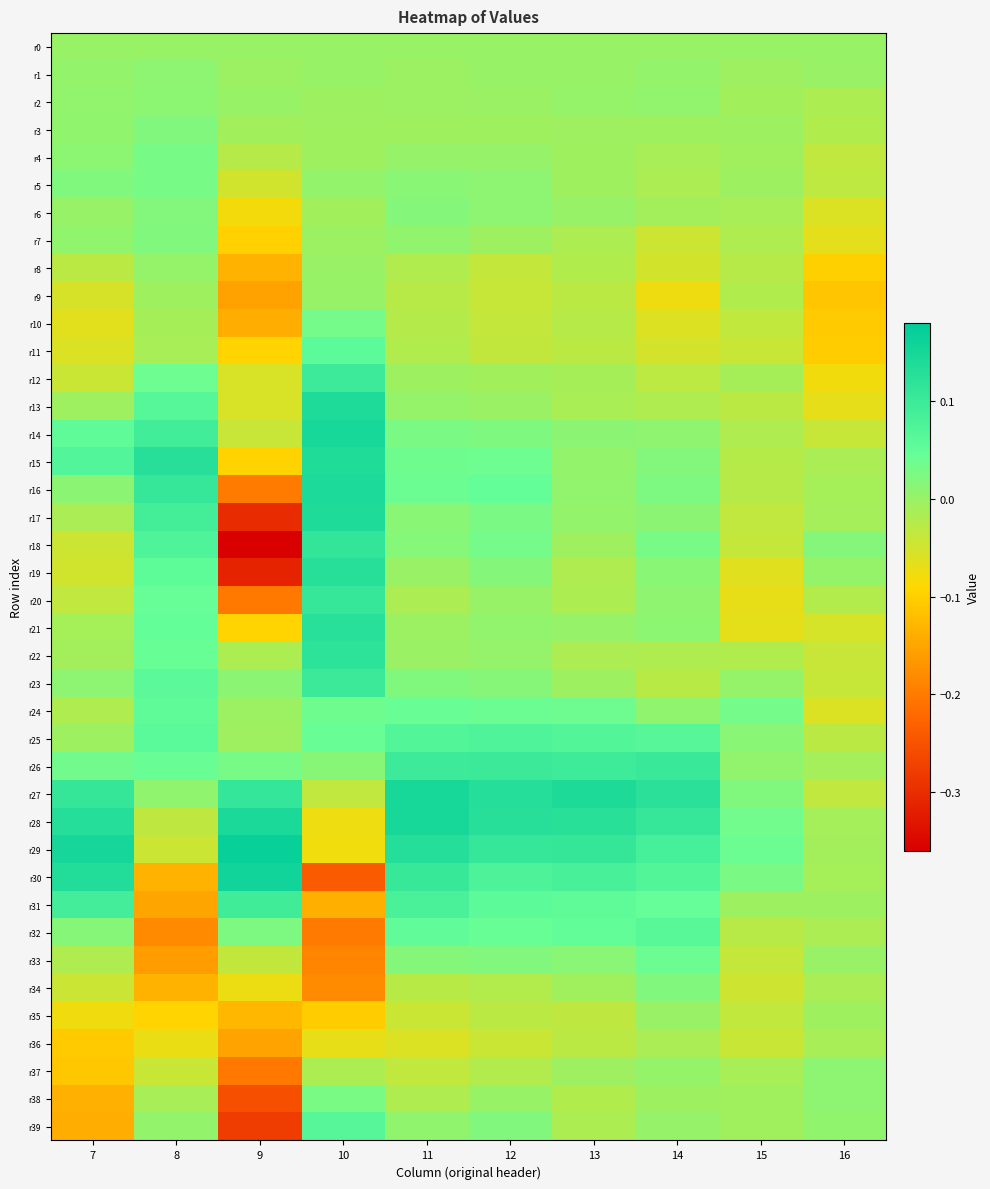

Reading left to right, what are all the values shown in this chart?

r0: 7=0.0	8=0.0	9=0.0	10=0.0	11=0.0	12=0.0	13=0.0	14=0.0	15=0.0	16=0.0
r1: 7=0.0	8=0.0	9=-0.0	10=0.0	11=-0.0	12=0.0	13=-0.0	14=0.0	15=-0.0	16=-0.0
r2: 7=0.0	8=0.0	9=0.0	10=-0.0	11=-0.0	12=-0.0	13=0.0	14=0.0	15=-0.0	16=-0.0
r3: 7=0.0	8=0.0	9=-0.0	10=-0.0	11=-0.0	12=-0.0	13=-0.0	14=-0.0	15=-0.0	16=-0.0
r4: 7=0.0	8=0.0	9=-0.0	10=-0.0	11=0.0	12=0.0	13=-0.0	14=-0.0	15=-0.0	16=-0.0
r5: 7=0.0	8=0.0	9=-0.0	10=0.0	11=0.0	12=0.0	13=-0.0	14=-0.0	15=-0.0	16=-0.0
r6: 7=0.0	8=0.0	9=-0.1	10=-0.0	11=0.0	12=0.0	13=0.0	14=-0.0	15=-0.0	16=-0.1
r7: 7=0.0	8=0.0	9=-0.1	10=-0.0	11=0.0	12=-0.0	13=-0.0	14=-0.0	15=-0.0	16=-0.1
r8: 7=-0.0	8=0.0	9=-0.1	10=-0.0	11=-0.0	12=-0.0	13=-0.0	14=-0.1	15=-0.0	16=-0.1
r9: 7=-0.1	8=-0.0	9=-0.2	10=0.0	11=-0.0	12=-0.0	13=-0.0	14=-0.1	15=-0.0	16=-0.1
r10: 7=-0.1	8=-0.0	9=-0.1	10=0.0	11=-0.0	12=-0.0	13=-0.0	14=-0.1	15=-0.0	16=-0.1
r11: 7=-0.1	8=-0.0	9=-0.1	10=0.1	11=-0.0	12=-0.0	13=-0.0	14=-0.1	15=-0.0	16=-0.1
r12: 7=-0.0	8=0.0	9=-0.1	10=0.1	11=-0.0	12=-0.0	13=-0.0	14=-0.0	15=-0.0	16=-0.1
r13: 7=-0.0	8=0.1	9=-0.1	10=0.1	11=0.0	12=-0.0	13=-0.0	14=-0.0	15=-0.0	16=-0.1
r14: 7=0.1	8=0.1	9=-0.0	10=0.1	11=0.0	12=0.0	13=0.0	14=0.0	15=-0.0	16=-0.0
r15: 7=0.1	8=0.1	9=-0.1	10=0.1	11=0.0	12=0.0	13=0.0	14=0.0	15=-0.0	16=-0.0
r16: 7=0.0	8=0.1	9=-0.2	10=0.1	11=0.0	12=0.0	13=0.0	14=0.0	15=-0.0	16=-0.0
r17: 7=-0.0	8=0.1	9=-0.3	10=0.1	11=0.0	12=0.0	13=0.0	14=0.0	15=-0.0	16=-0.0
r18: 7=-0.0	8=0.1	9=-0.4	10=0.1	11=0.0	12=0.0	13=-0.0	14=0.0	15=-0.0	16=0.0
r19: 7=-0.0	8=0.1	9=-0.3	10=0.1	11=-0.0	12=0.0	13=-0.0	14=0.0	15=-0.1	16=0.0
r20: 7=-0.0	8=0.0	9=-0.2	10=0.1	11=-0.0	12=0.0	13=-0.0	14=0.0	15=-0.1	16=-0.0
r21: 7=-0.0	8=0.0	9=-0.1	10=0.1	11=-0.0	12=0.0	13=0.0	14=0.0	15=-0.1	16=-0.1
r22: 7=-0.0	8=0.0	9=-0.0	10=0.1	11=-0.0	12=0.0	13=-0.0	14=-0.0	15=-0.0	16=-0.0
r23: 7=0.0	8=0.1	9=0.0	10=0.1	11=0.0	12=0.0	13=-0.0	14=-0.0	15=0.0	16=-0.0
r24: 7=-0.0	8=0.1	9=-0.0	10=0.0	11=0.0	12=0.0	13=0.0	14=0.0	15=0.0	16=-0.1
r25: 7=-0.0	8=0.1	9=-0.0	10=0.0	11=0.1	12=0.1	13=0.1	14=0.1	15=0.0	16=-0.0
r26: 7=0.0	8=0.0	9=0.0	10=0.0	11=0.1	12=0.1	13=0.1	14=0.1	15=0.0	16=-0.0
r27: 7=0.1	8=0.0	9=0.1	10=-0.0	11=0.1	12=0.1	13=0.1	14=0.1	15=0.0	16=-0.0
r28: 7=0.1	8=-0.0	9=0.1	10=-0.1	11=0.1	12=0.1	13=0.1	14=0.1	15=0.0	16=-0.0
r29: 7=0.1	8=-0.0	9=0.2	10=-0.1	11=0.1	12=0.1	13=0.1	14=0.1	15=0.0	16=-0.0
r30: 7=0.1	8=-0.1	9=0.2	10=-0.2	11=0.1	12=0.1	13=0.1	14=0.1	15=0.0	16=-0.0
r31: 7=0.1	8=-0.2	9=0.1	10=-0.1	11=0.1	12=0.1	13=0.1	14=0.0	15=-0.0	16=-0.0
r32: 7=0.0	8=-0.2	9=0.0	10=-0.2	11=0.1	12=0.0	13=0.1	14=0.1	15=-0.0	16=-0.0
r33: 7=-0.0	8=-0.2	9=-0.0	10=-0.2	11=0.0	12=0.0	13=0.0	14=0.0	15=-0.0	16=-0.0
r34: 7=-0.0	8=-0.1	9=-0.1	10=-0.2	11=-0.0	12=-0.0	13=-0.0	14=0.0	15=-0.0	16=-0.0
r35: 7=-0.1	8=-0.1	9=-0.1	10=-0.1	11=-0.0	12=-0.0	13=-0.0	14=-0.0	15=-0.0	16=-0.0
r36: 7=-0.1	8=-0.1	9=-0.2	10=-0.1	11=-0.1	12=-0.0	13=-0.0	14=-0.0	15=-0.0	16=-0.0
r37: 7=-0.1	8=-0.0	9=-0.2	10=-0.0	11=-0.0	12=-0.0	13=-0.0	14=0.0	15=-0.0	16=0.0
r38: 7=-0.1	8=-0.0	9=-0.3	10=0.0	11=-0.0	12=0.0	13=-0.0	14=-0.0	15=-0.0	16=0.0
r39: 7=-0.1	8=0.0	9=-0.3	10=0.1	11=0.0	12=0.0	13=-0.0	14=0.0	15=-0.0	16=0.0